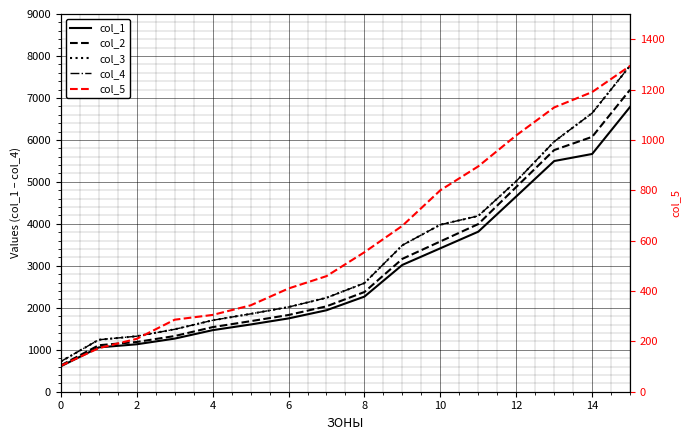

Does the chart display data point markers on the line(s)?

No